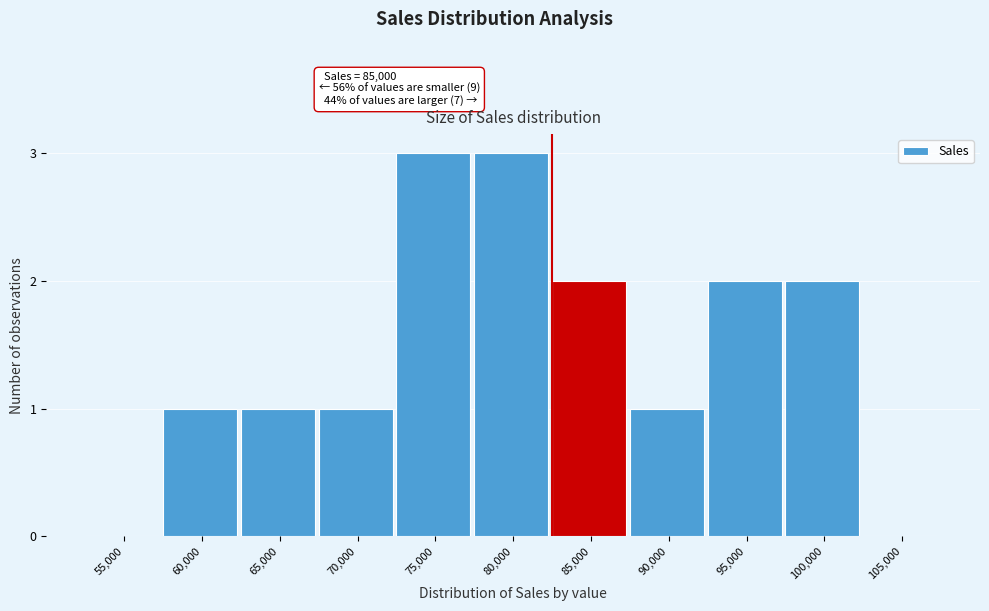

Reading left to right, extract all data points from this chart.

55,000=0	60,000=1	65,000=1	70,000=1	75,000=3	80,000=3	85,000=2	90,000=1	95,000=2	100,000=2	105,000=0